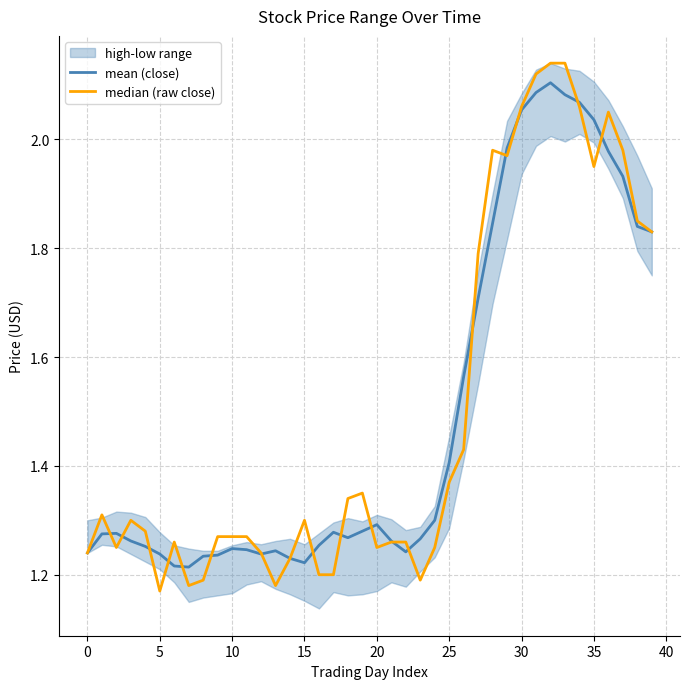

At which category does the chart reach its peak across all series?

32